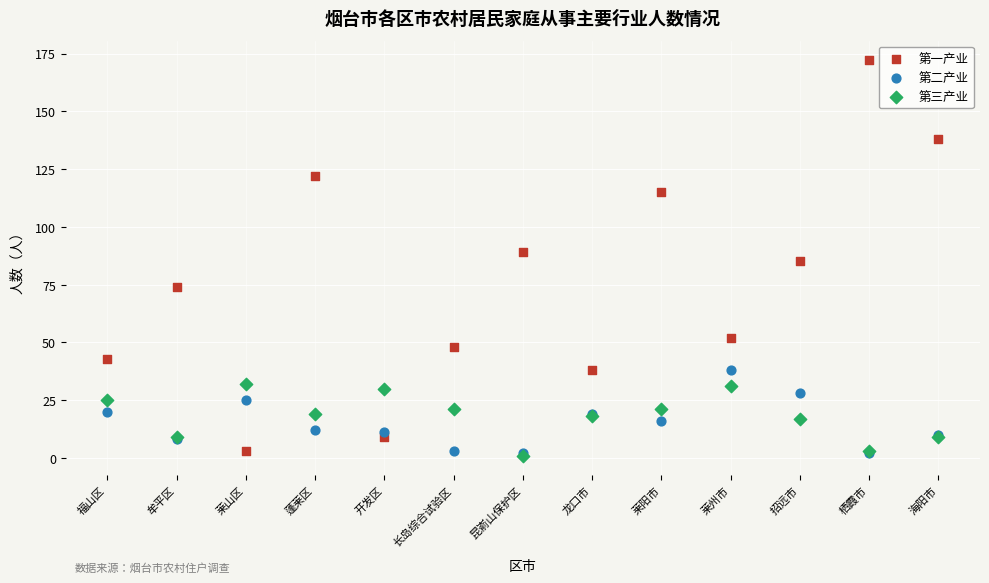

Which series has the largest Y range (max minus min)?

第一产业